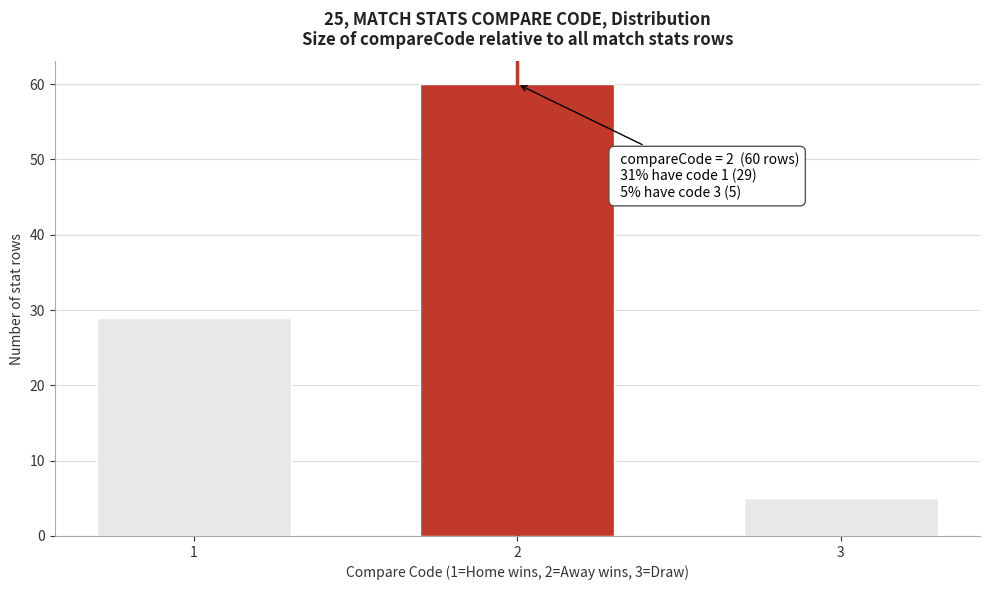

Reading left to right, extract all data points from this chart.

1=29	2=60	3=5